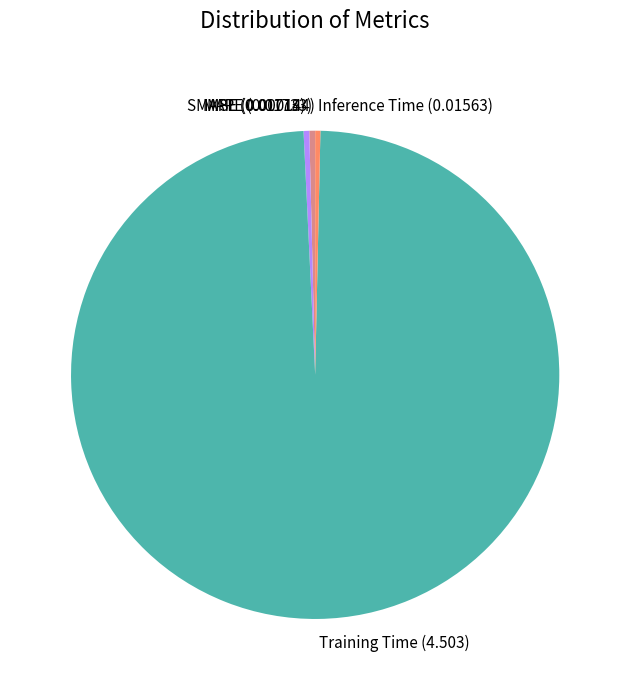

Which slice represents more than half of the pie?

Training Time